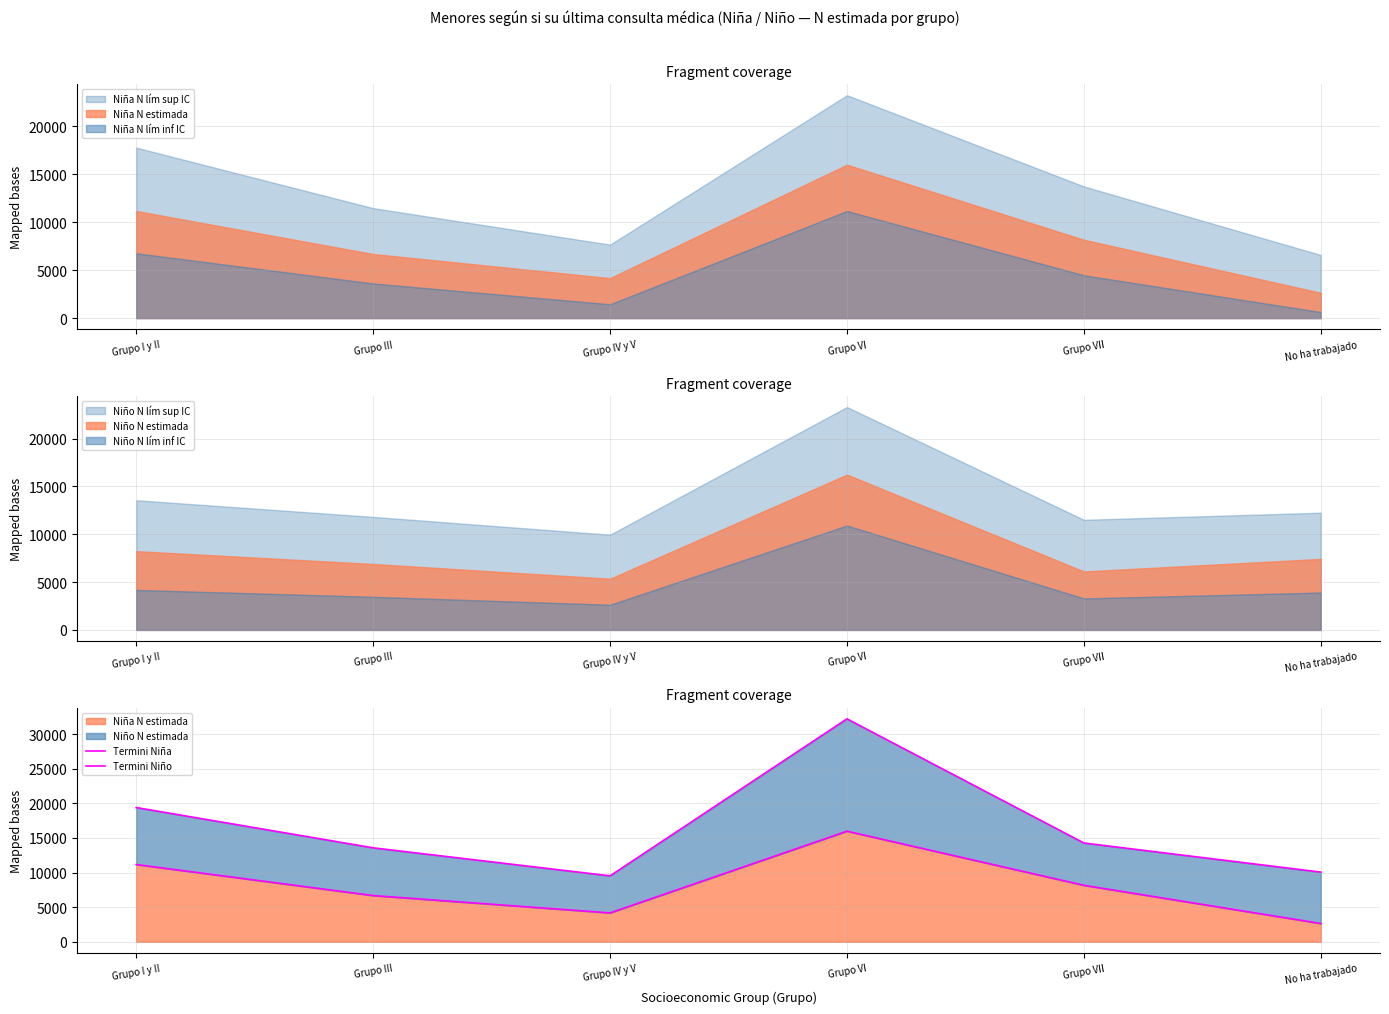

At which category is the sum across all series the highest?

Grupo VI